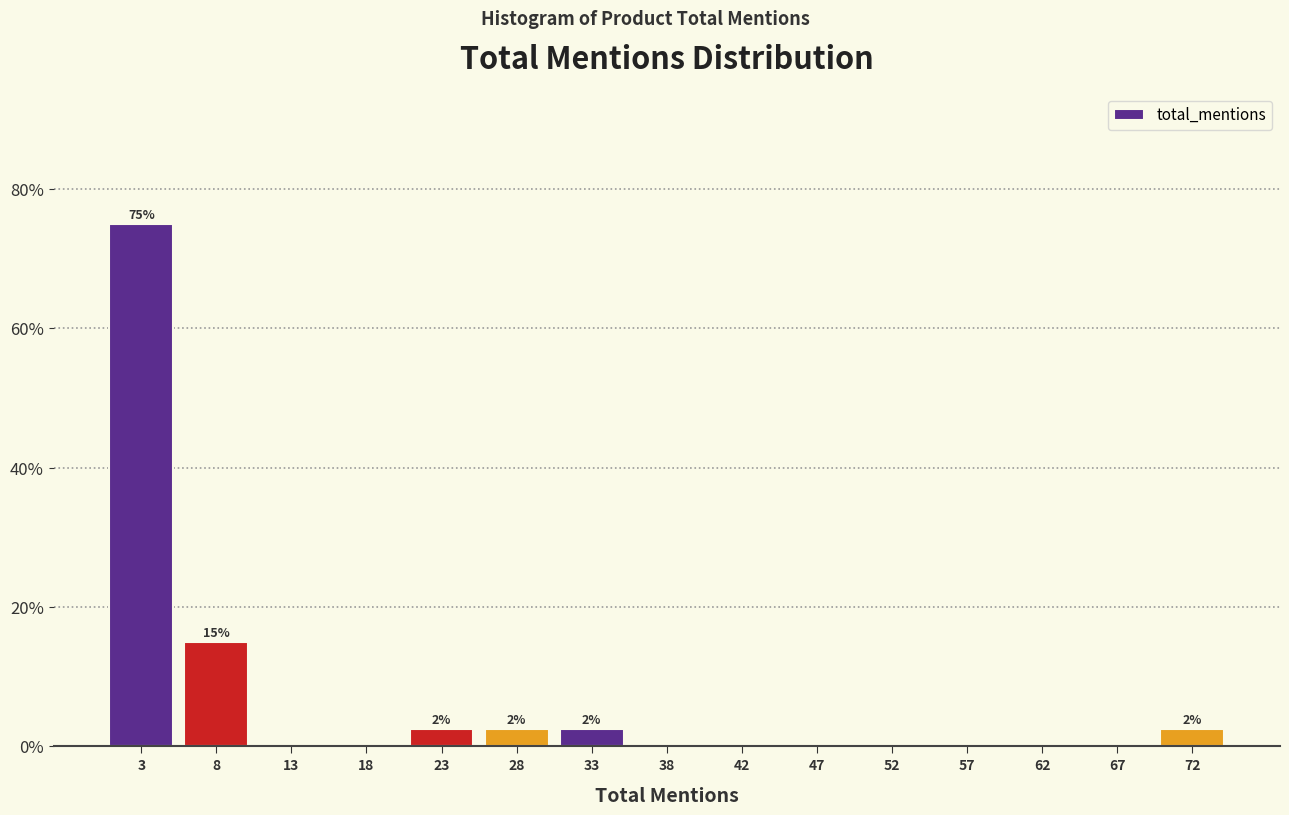

Over which range of the x-axis is the bar tallest?

1.0 to 6.0